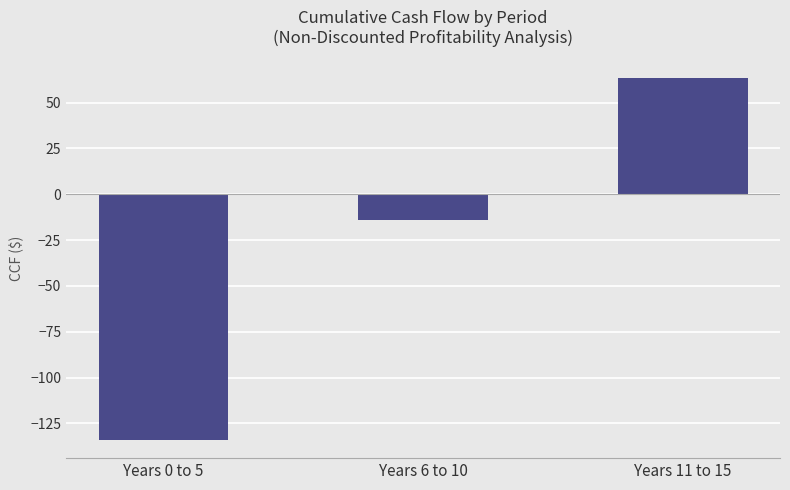

What is the label of the 1st bar from the right?

Years 11 to 15